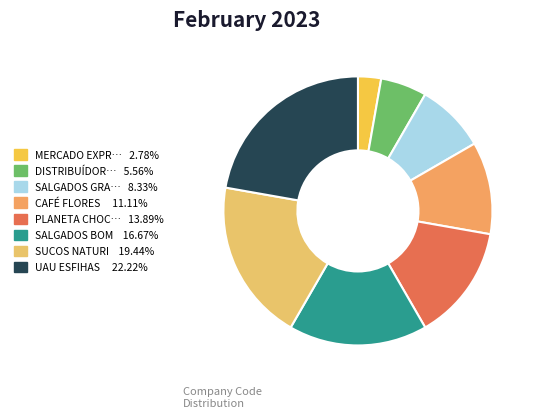

Is there any slice that represents more than half of the pie?

No